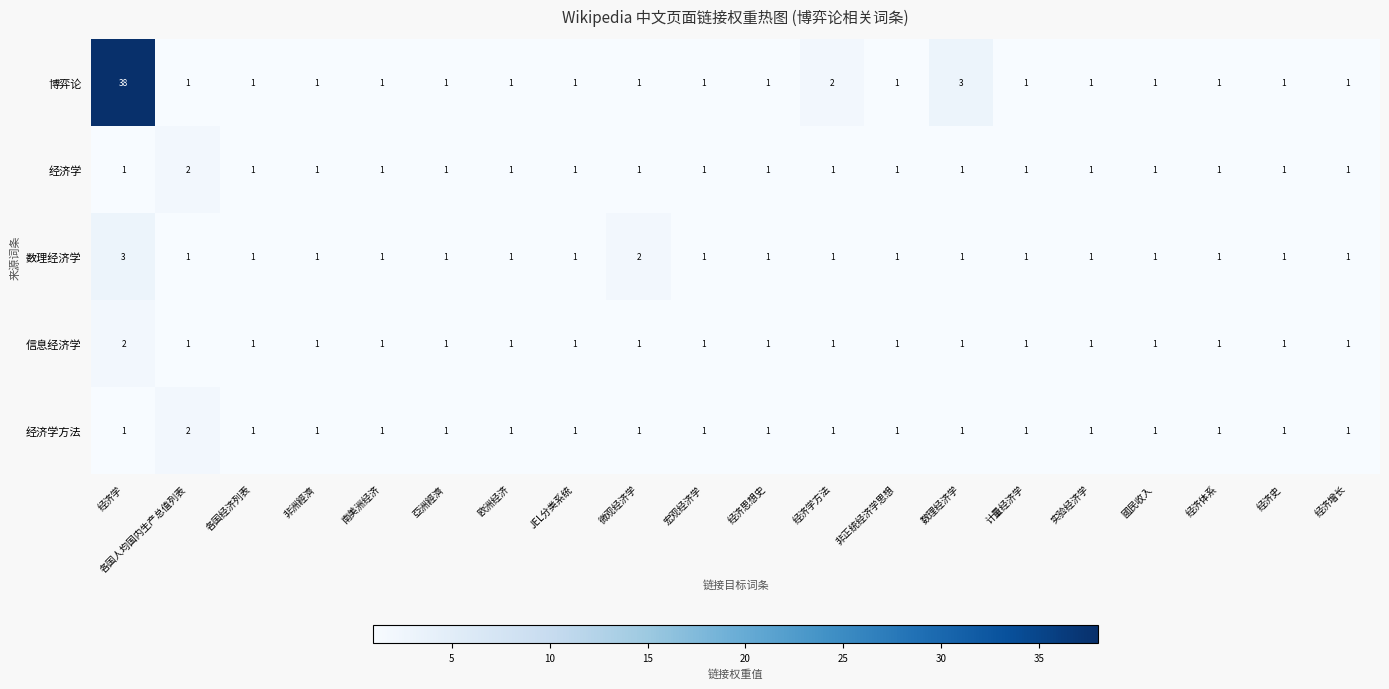

Which series has the widest spread of values?

博弈论